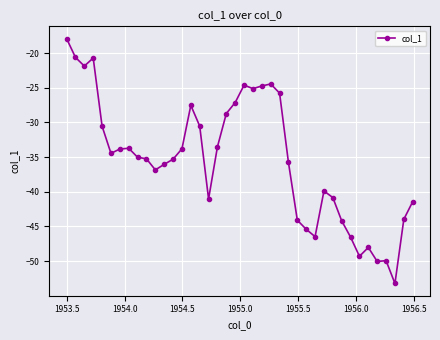

What is the sum of all values?

-1418.2